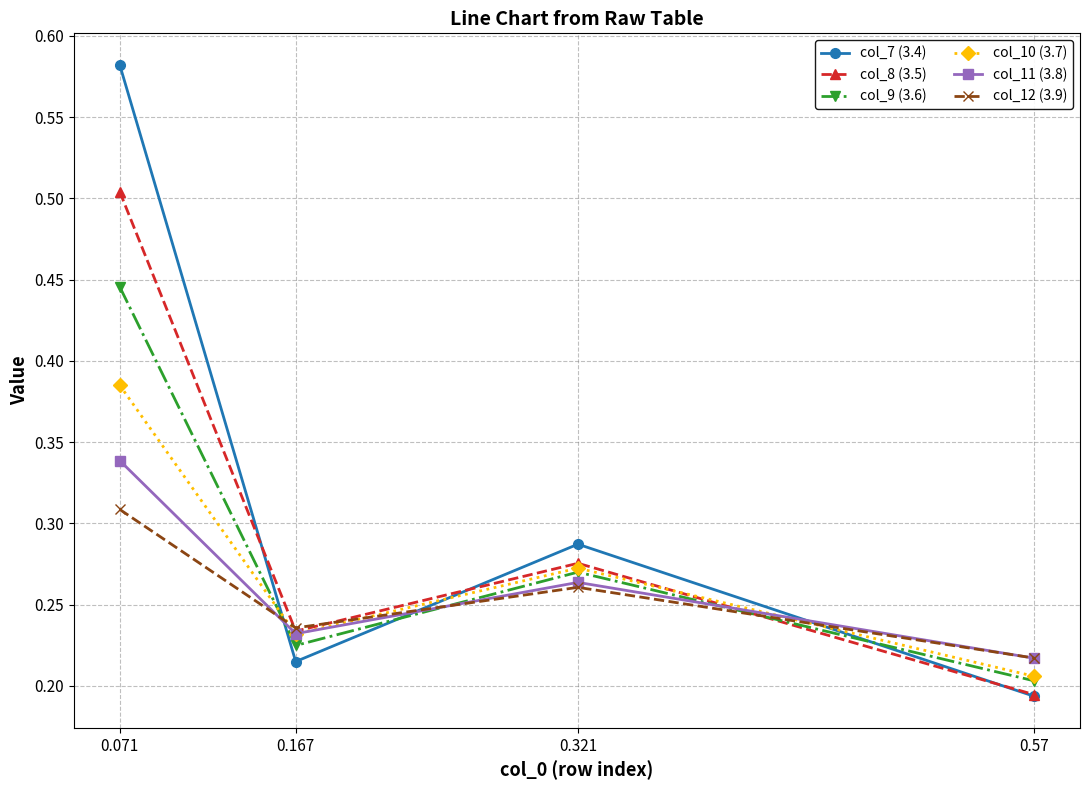

How many data points does each series have?

4